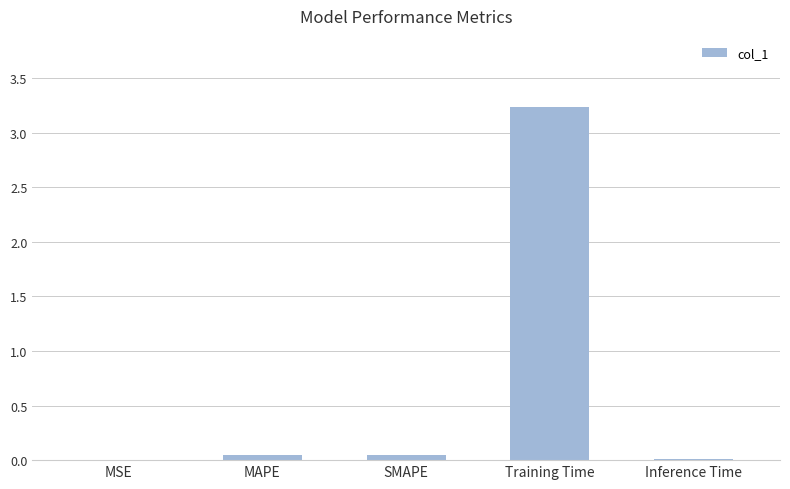

At which category does the chart reach its peak across all series?

Training Time